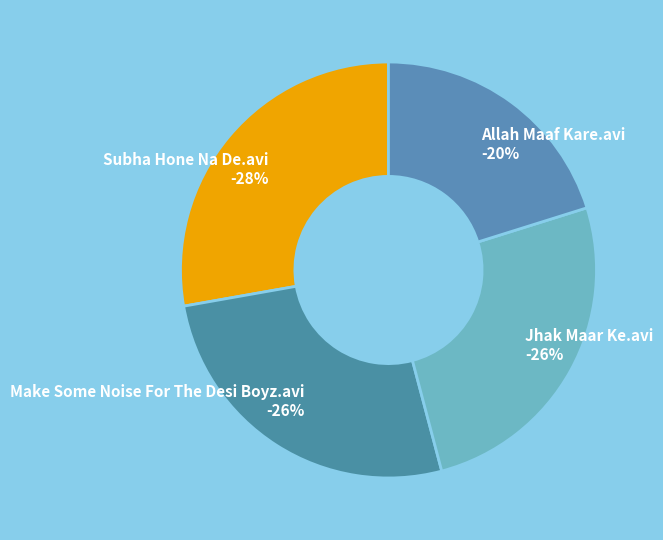

Does any single category account for the majority?

No